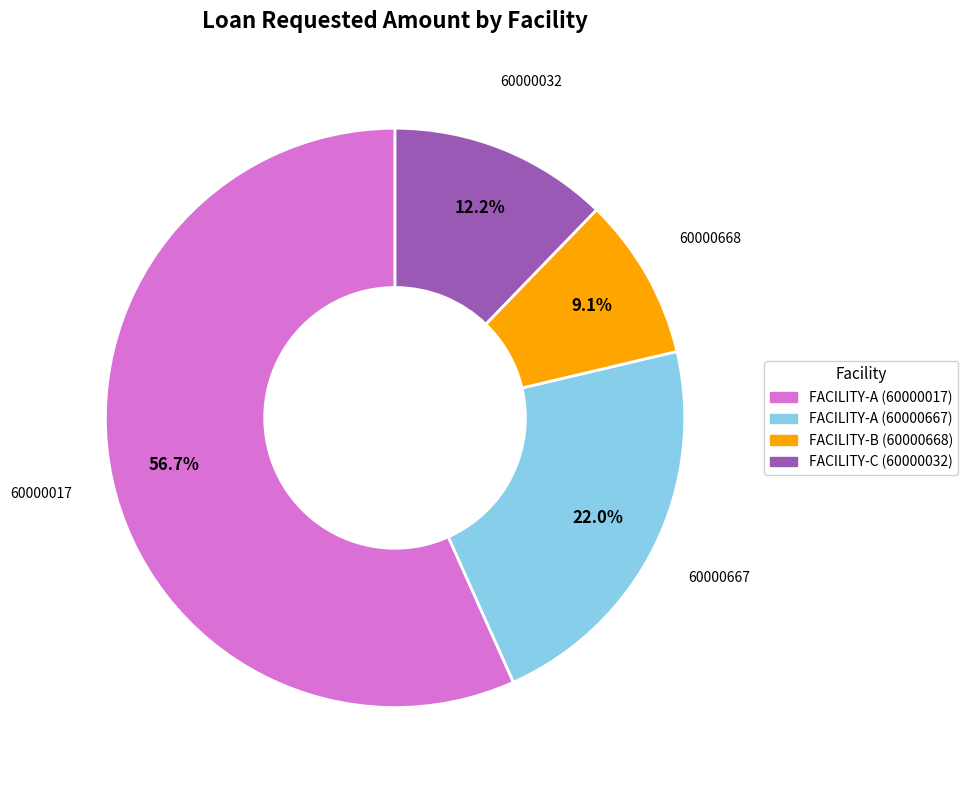

What is the smallest slice in the pie chart?

FACILITY-B (60000668)